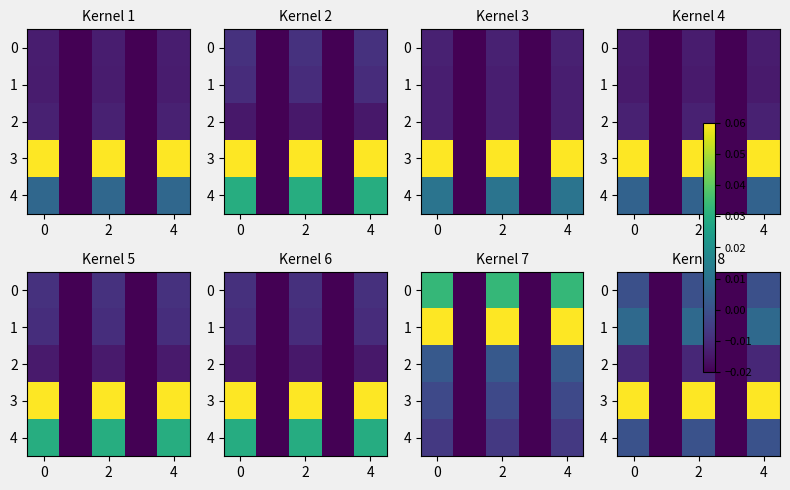

Which series has the largest total across all categories?

3